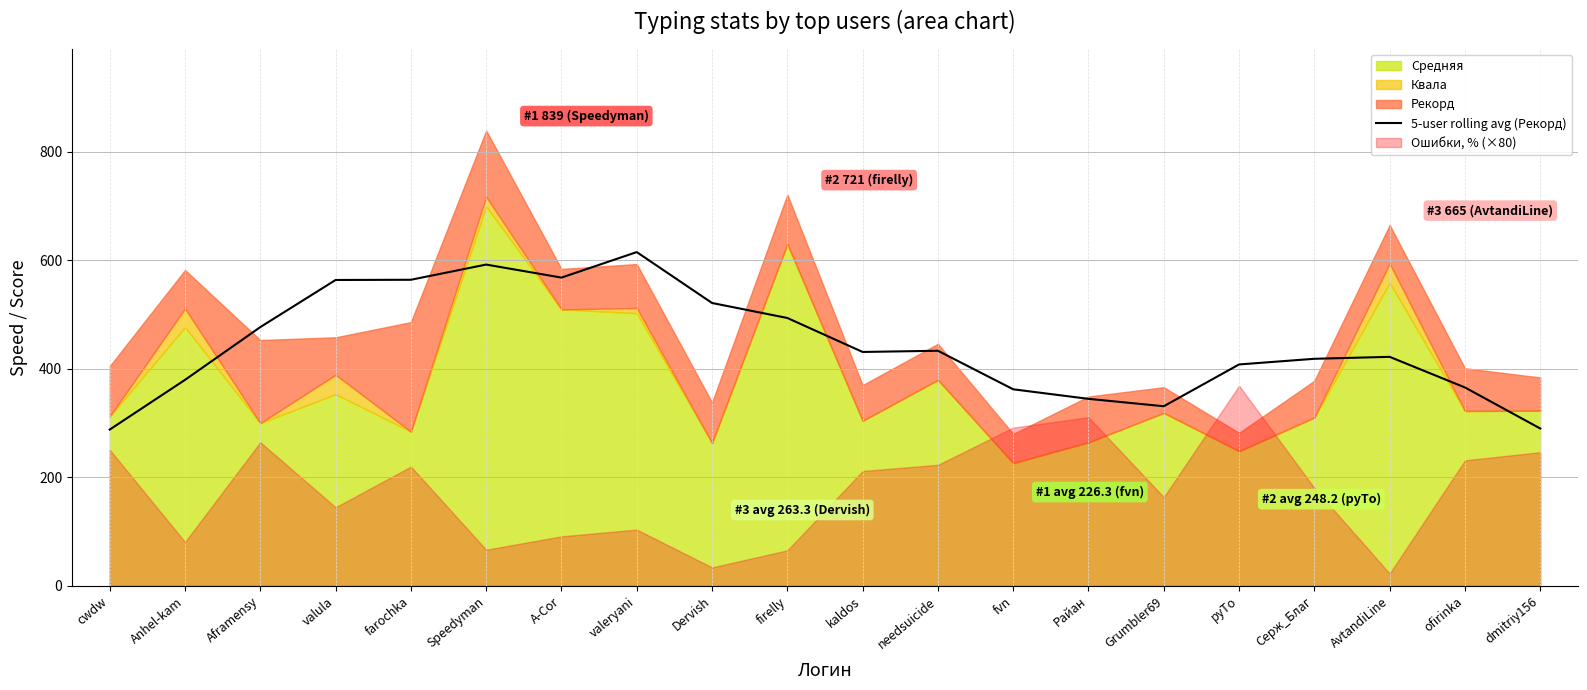

Where is the first local minimum?

A-Cor